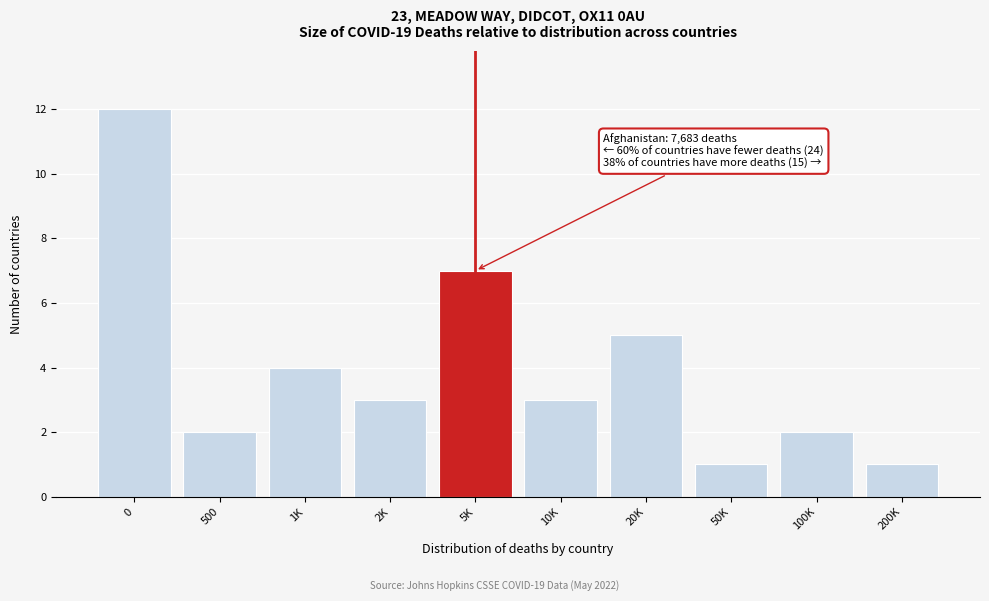

Reading left to right, list all the values displayed in this chart.

12	2	4	3	7	3	5	1	2	1